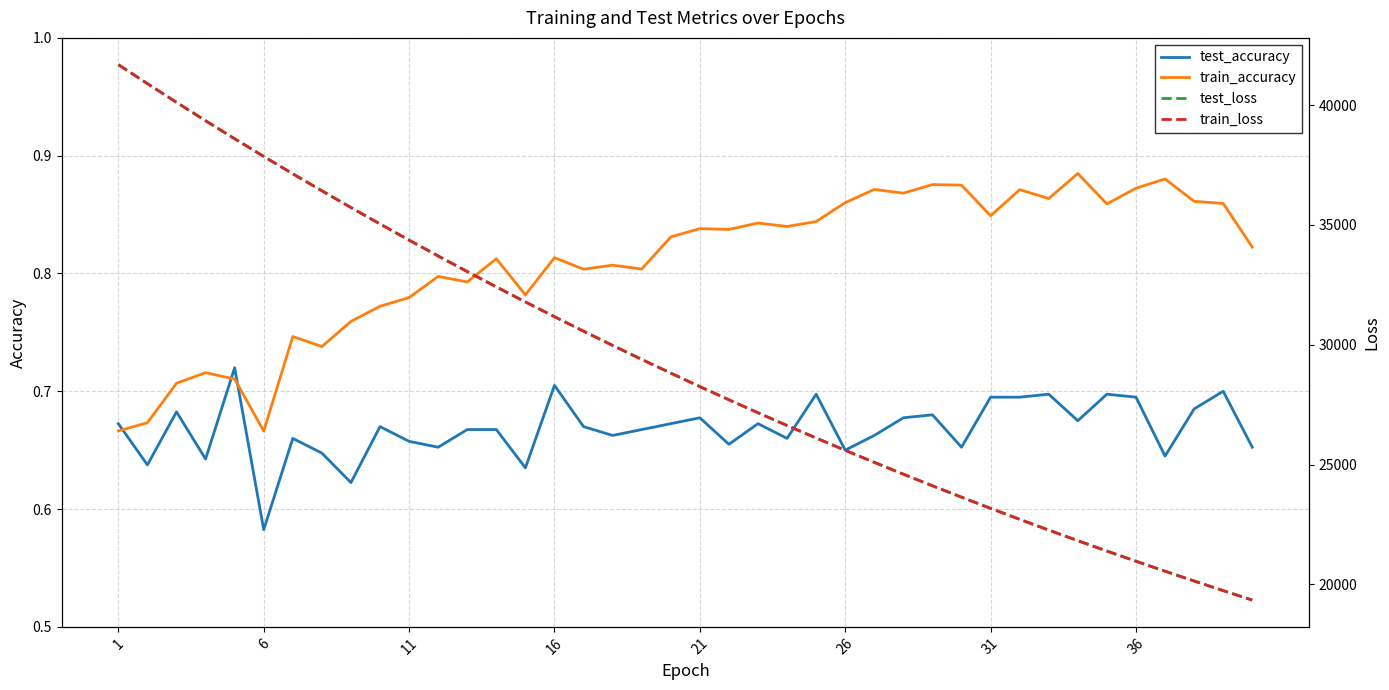

Which category has the lowest value in the test_accuracy series?

6